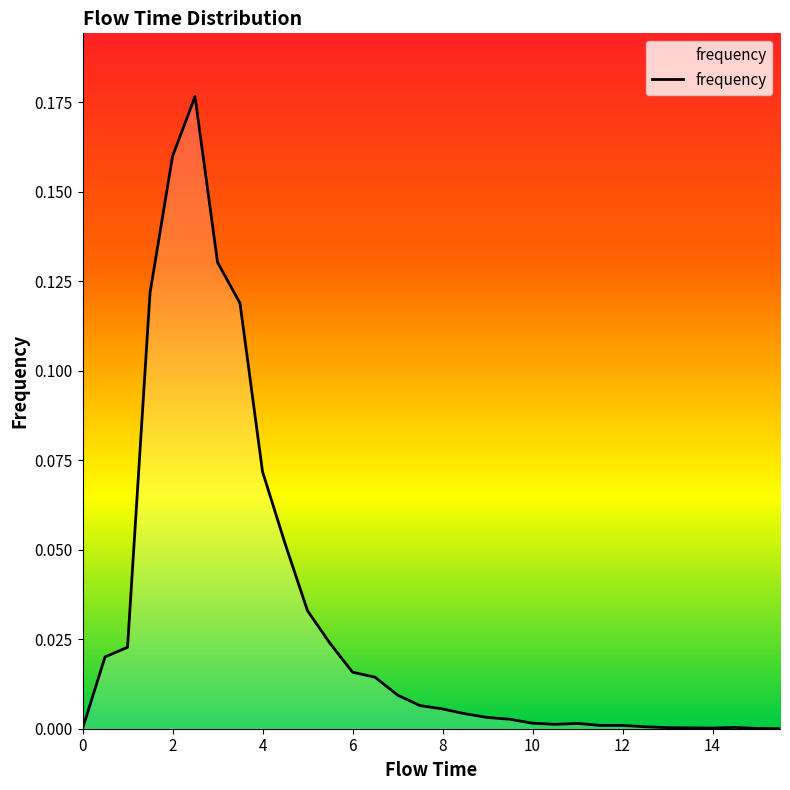

How many interior local valleys (lower than both neighbors) does the data have?

2